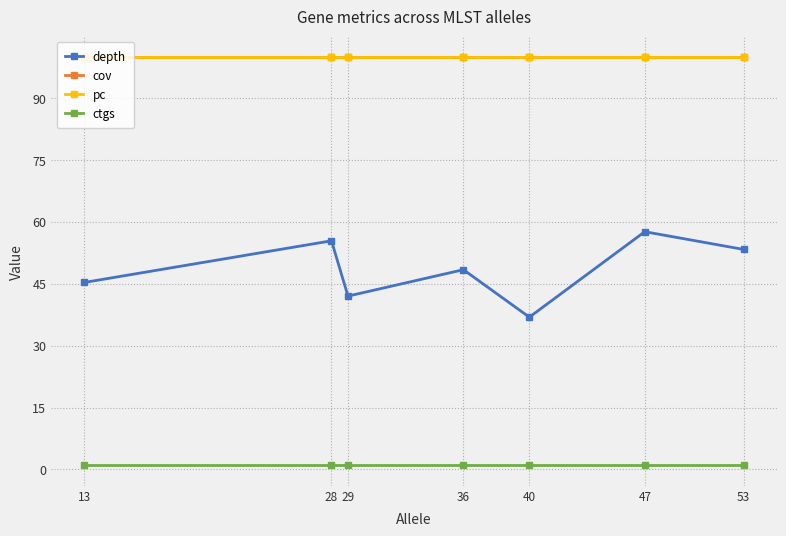

Which label corresponds to the largest value in the chart?

13